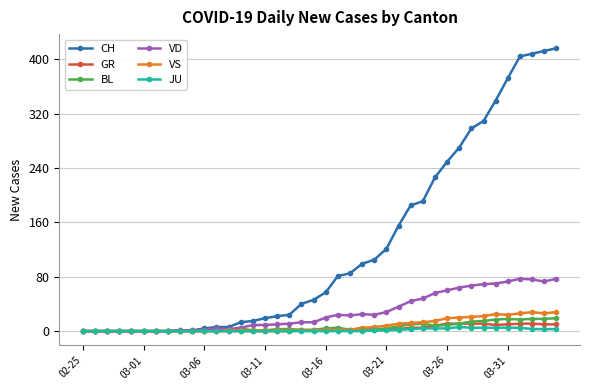

What is the greatest value displayed?

416